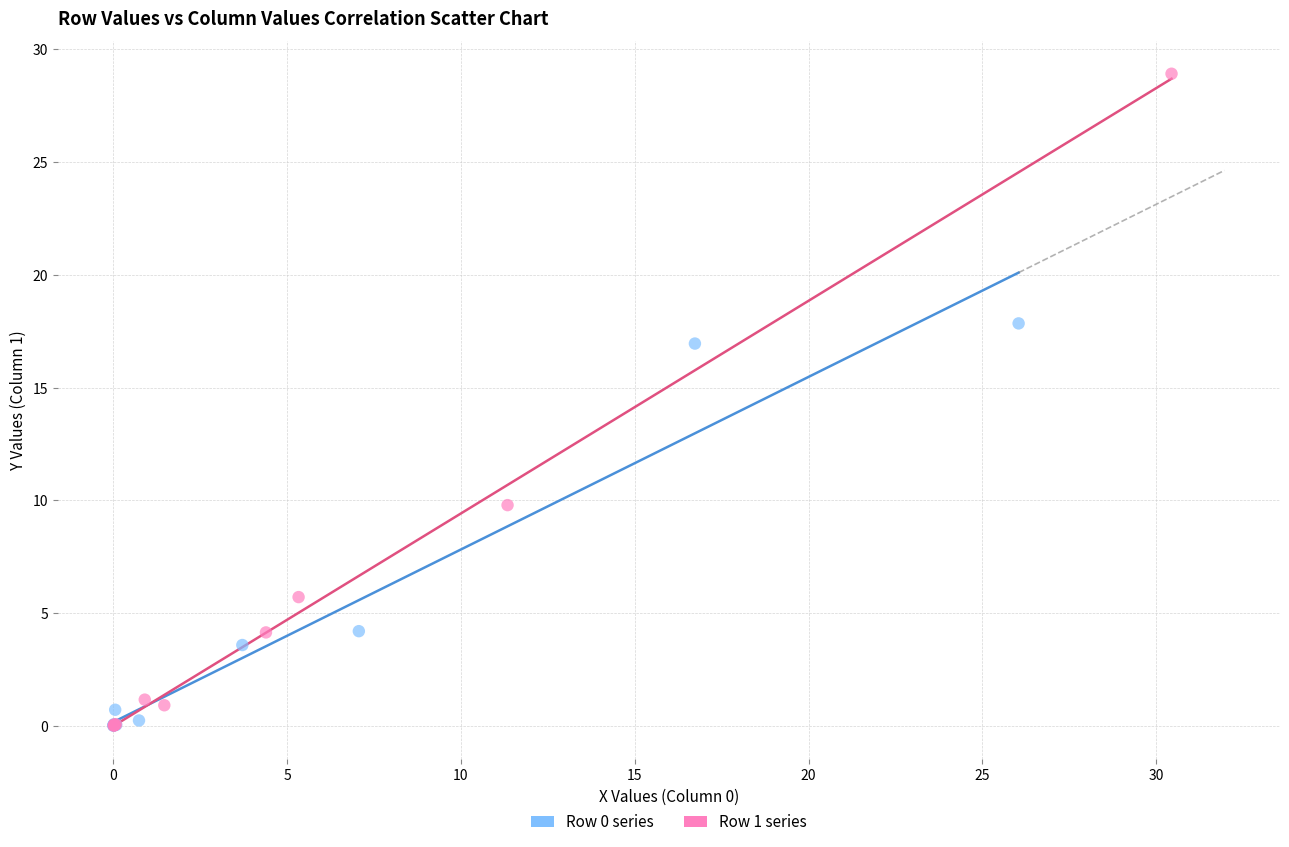

Which series reaches the maximum Y coordinate?

Row 1 series